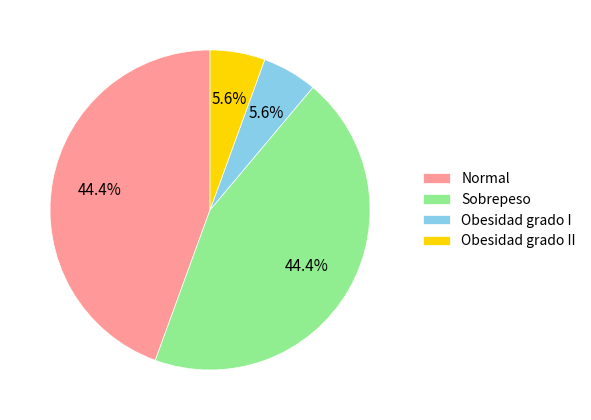

Which has a higher value, Normal or Obesidad grado II?

Normal